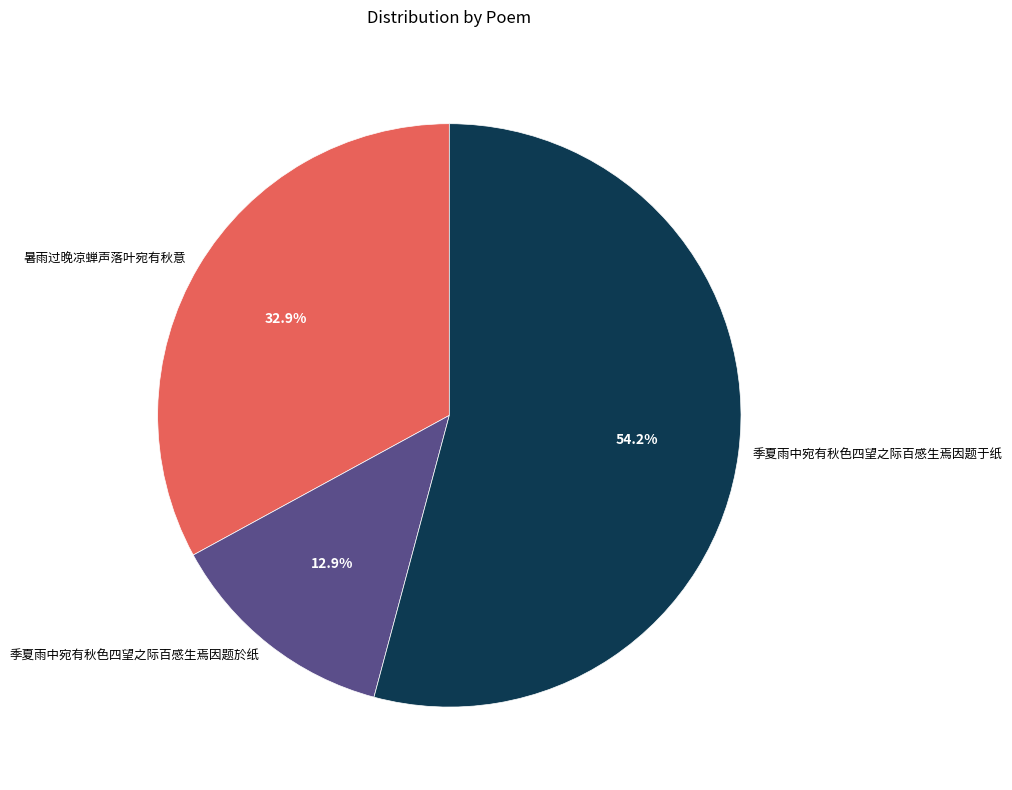

Approximately how many times larger is the value at 季夏雨中宛有秋色四望之际百感生焉因题于纸 compared to 季夏雨中宛有秋色四望之际百感生焉因题於纸?

4.2